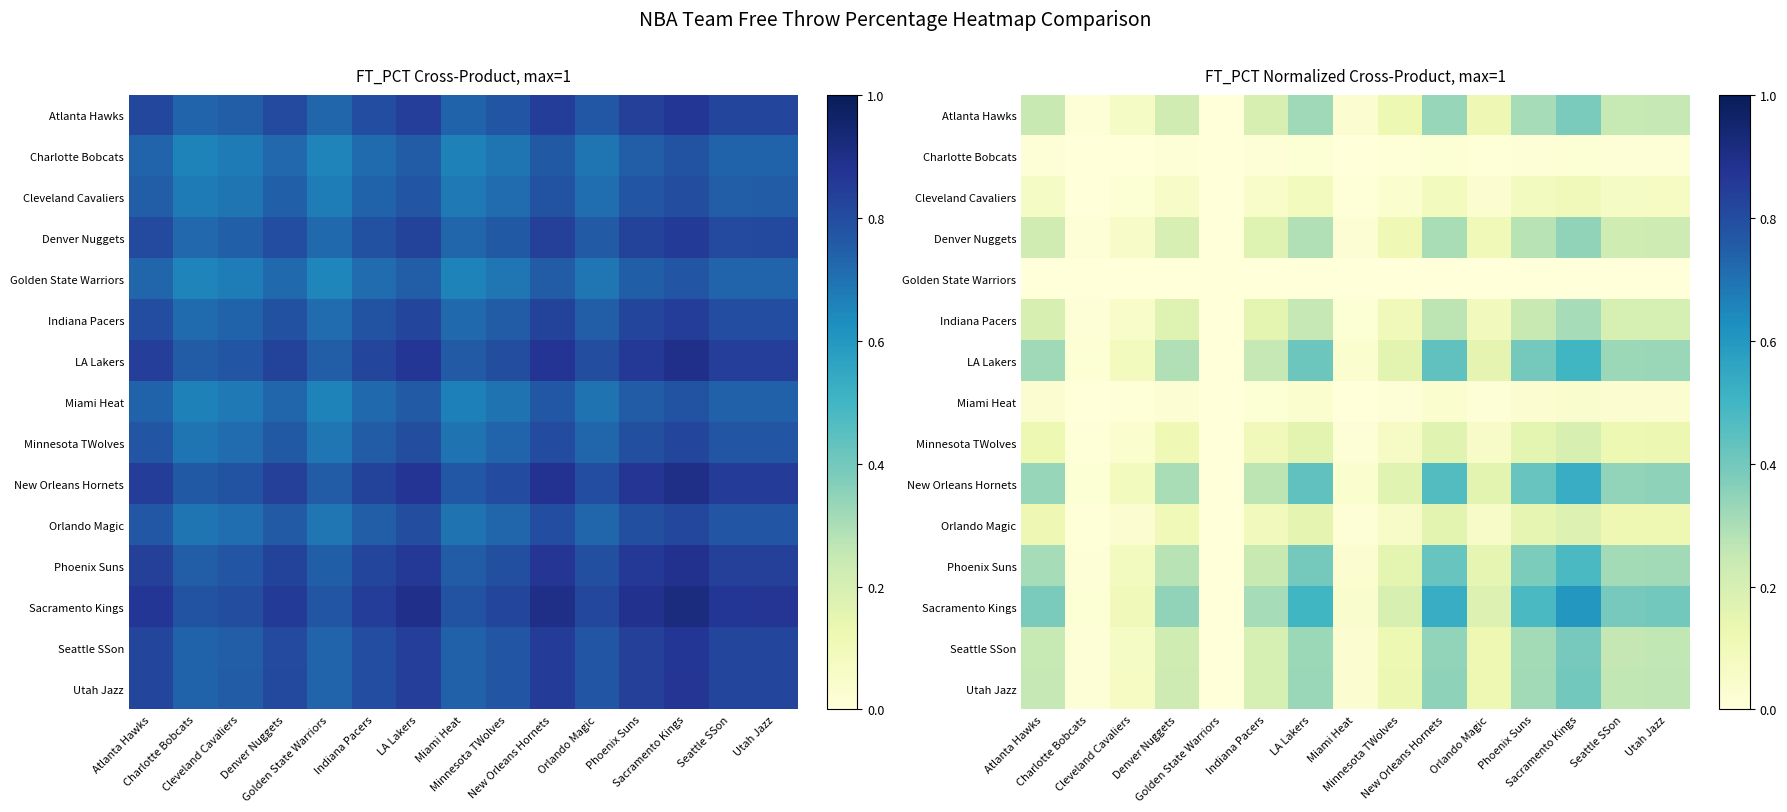

Where is New Orleans Hornets nearest to the value 0?

Golden State Warriors